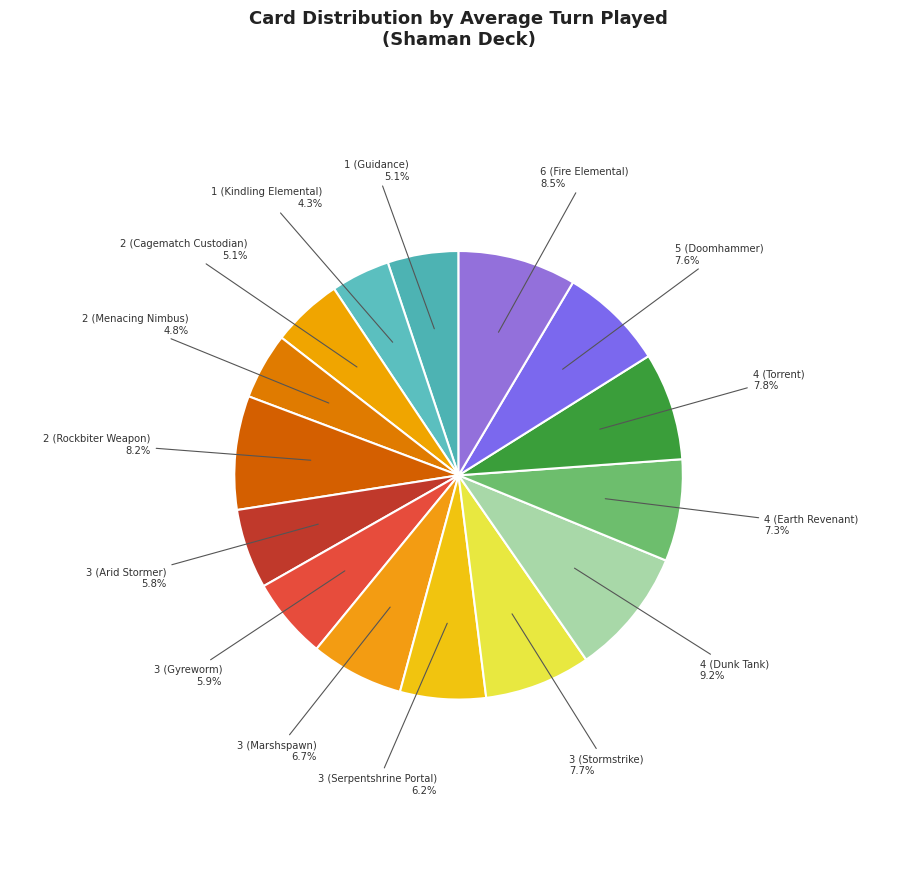

What is the largest slice in the pie chart?

4 (Dunk Tank)